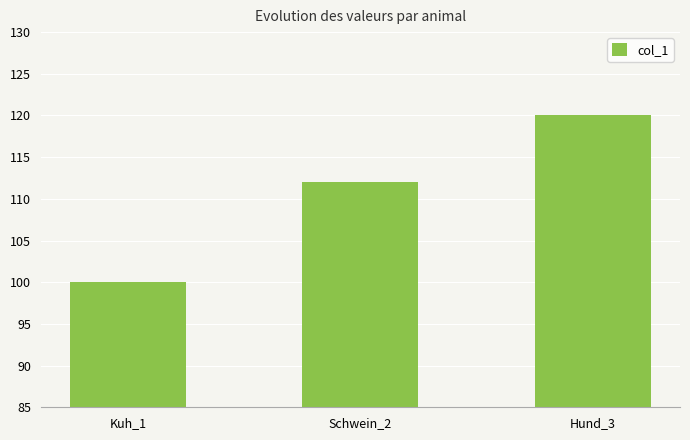

True or false: the data shows 169 at Kuh_1.

False